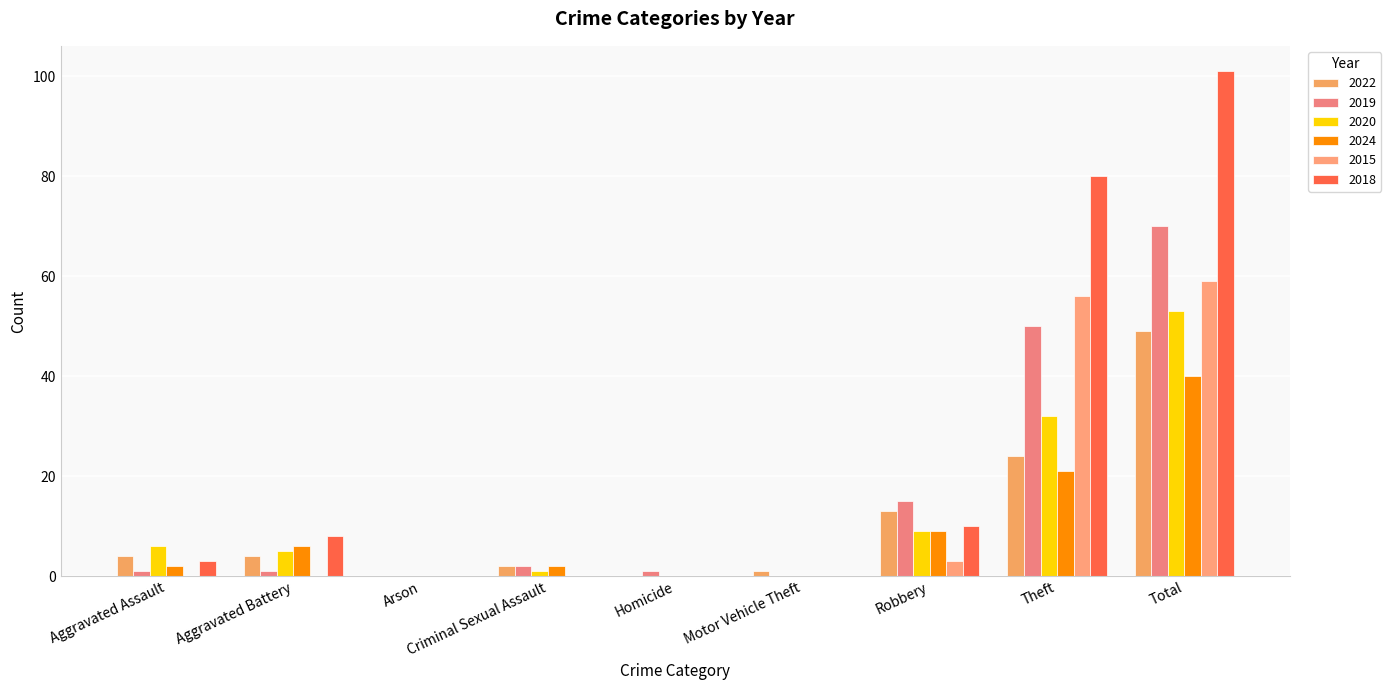

Reading left to right, list all the values displayed in this chart.

2022: Aggravated Assault=4	Aggravated Battery=4	Arson=0	Criminal Sexual Assault=2	Homicide=0	Motor Vehicle Theft=1	Robbery=13	Theft=24	Total=49
2019: Aggravated Assault=1	Aggravated Battery=1	Arson=0	Criminal Sexual Assault=2	Homicide=1	Motor Vehicle Theft=0	Robbery=15	Theft=50	Total=70
2020: Aggravated Assault=6	Aggravated Battery=5	Arson=0	Criminal Sexual Assault=1	Homicide=0	Motor Vehicle Theft=0	Robbery=9	Theft=32	Total=53
2024: Aggravated Assault=2	Aggravated Battery=6	Arson=0	Criminal Sexual Assault=2	Homicide=0	Motor Vehicle Theft=0	Robbery=9	Theft=21	Total=40
2015: Aggravated Assault=0	Aggravated Battery=0	Arson=0	Criminal Sexual Assault=0	Homicide=0	Motor Vehicle Theft=0	Robbery=3	Theft=56	Total=59
2018: Aggravated Assault=3	Aggravated Battery=8	Arson=0	Criminal Sexual Assault=0	Homicide=0	Motor Vehicle Theft=0	Robbery=10	Theft=80	Total=101